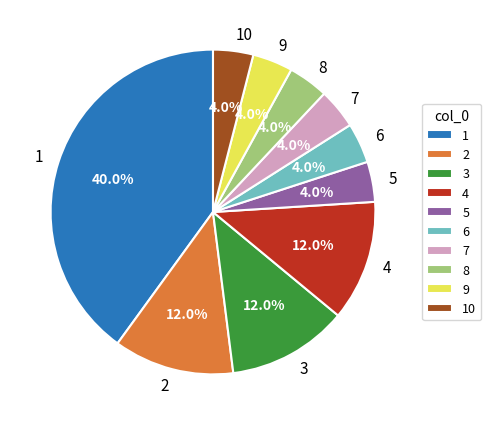

True or false: 9 accounts for 4% of the total.

True